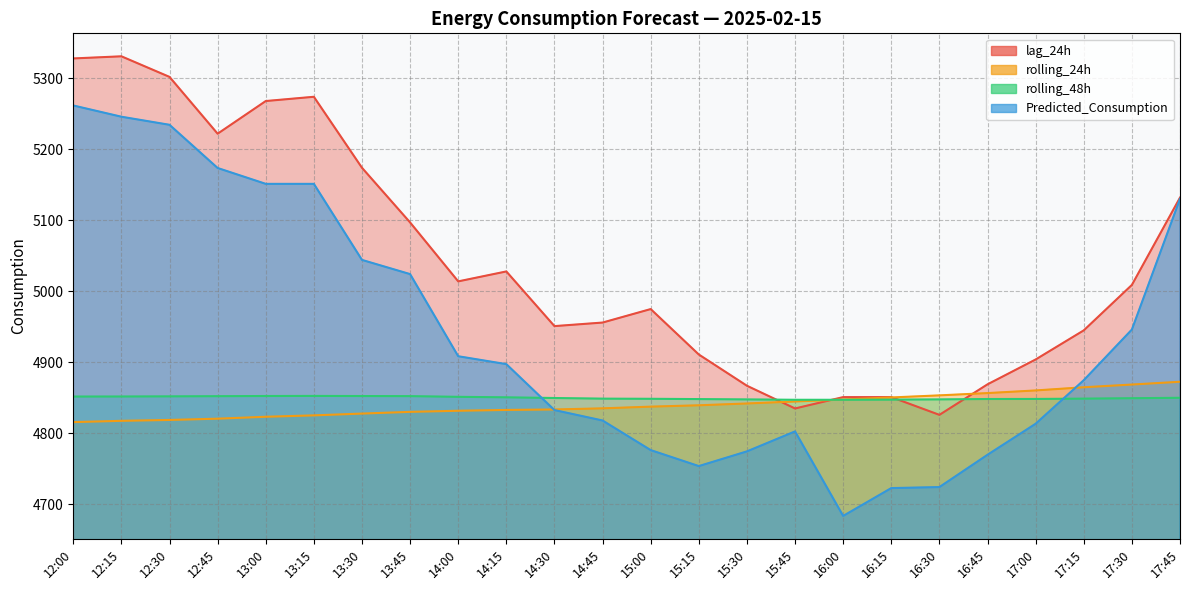

How many values in the Predicted_Consumption series exceed 4897?

12